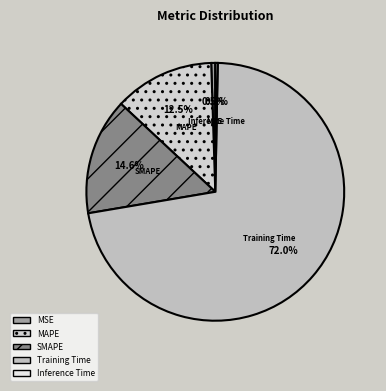

Is there any slice that represents more than half of the pie?

Yes